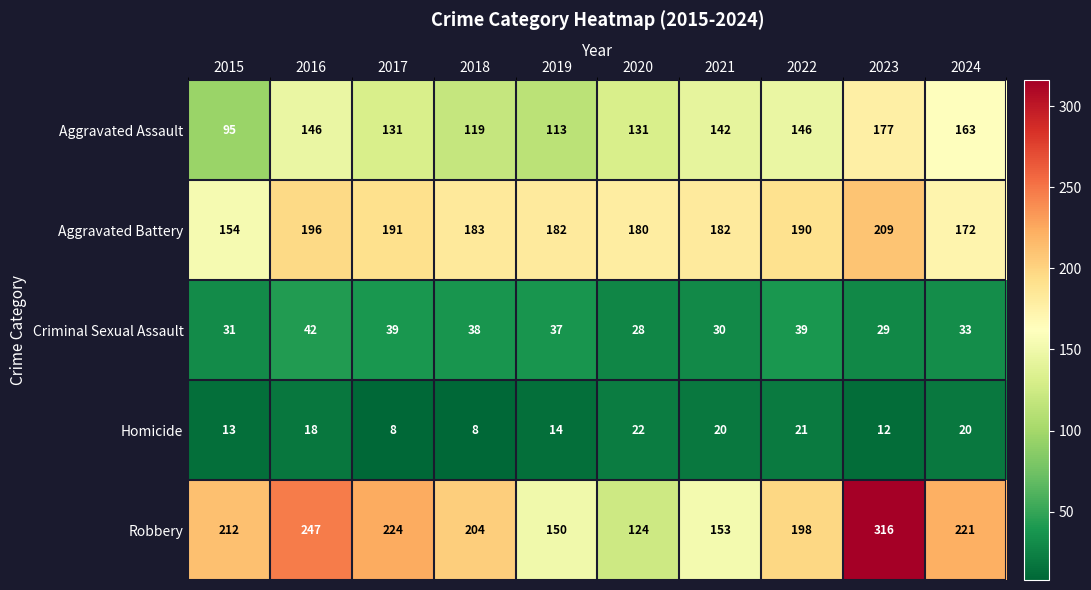

What is the approximate value of Homicide at 2023?

12